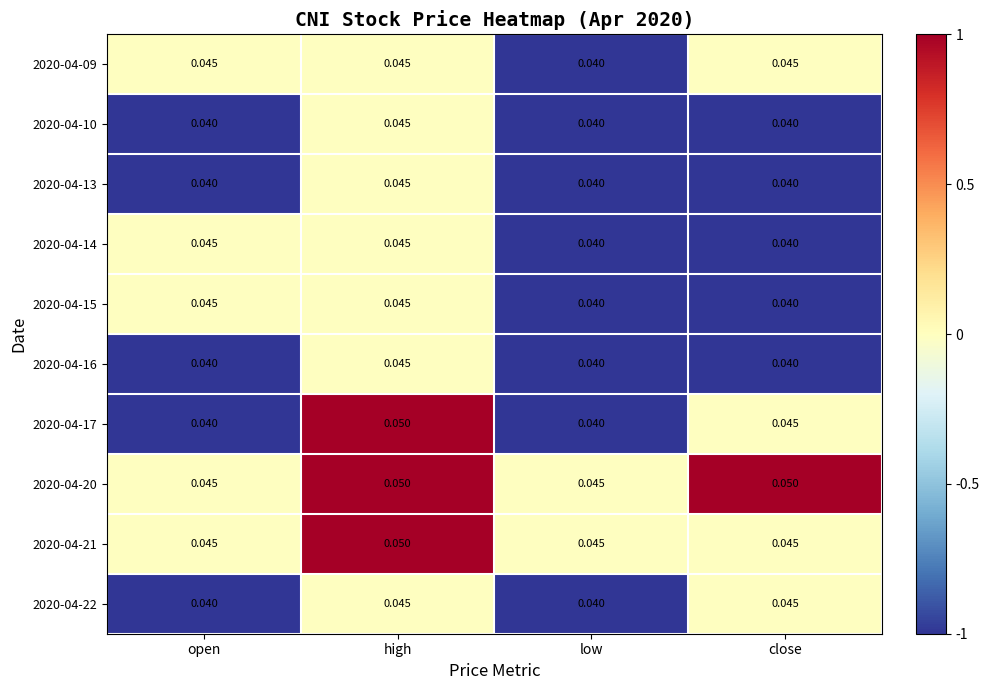

Is the value of 2020-04-14 at high greater than the value of 2020-04-13 at open?

Yes